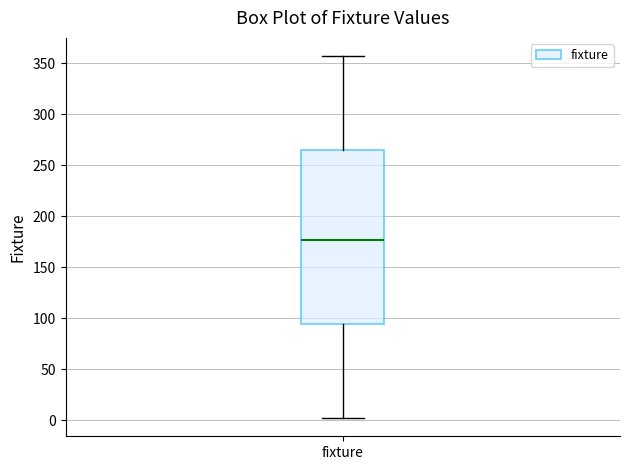

Transcribe this box plot: give where the median line is, the range the box spans, and where the two whiskers end, as read against the y-axis. The values are not printed on the chart, so give them approximately, as read against the axis.

median 175, box 95 to 265, whiskers 0 to 355